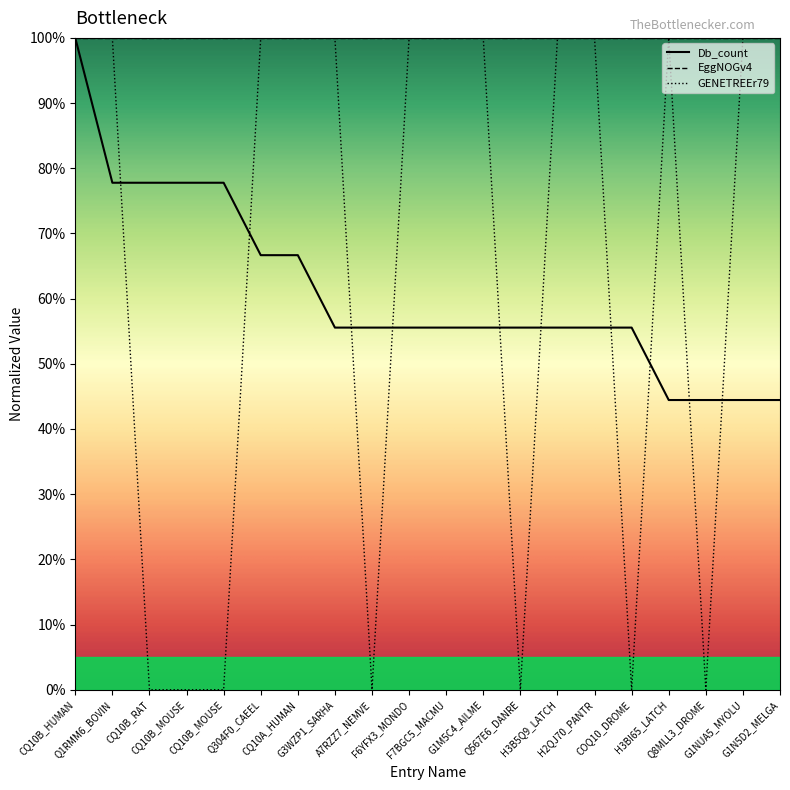

List the series in order of their peak value, lowest first.

Db_count, GENETREEr79